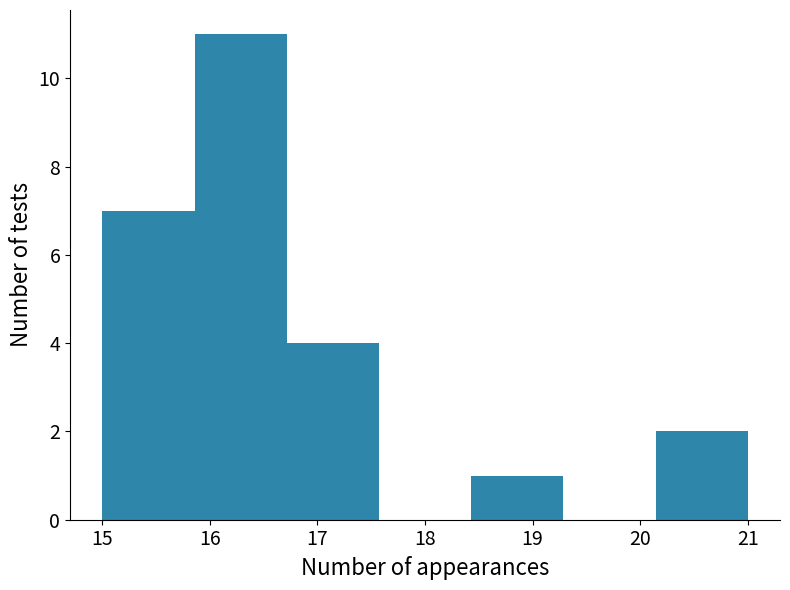

Reading left to right, list every bar in this chart as the range it spans on the x-axis followed by its height. Neither the bar edges nor the heights are printed on the chart, so give them approximately, as read against the axes.

15.0 to 15.9: 7
15.9 to 16.7: 11
16.7 to 17.6: 4
17.6 to 18.4: 0
18.4 to 19.3: 1
19.3 to 20.1: 0
20.1 to 21.0: 2